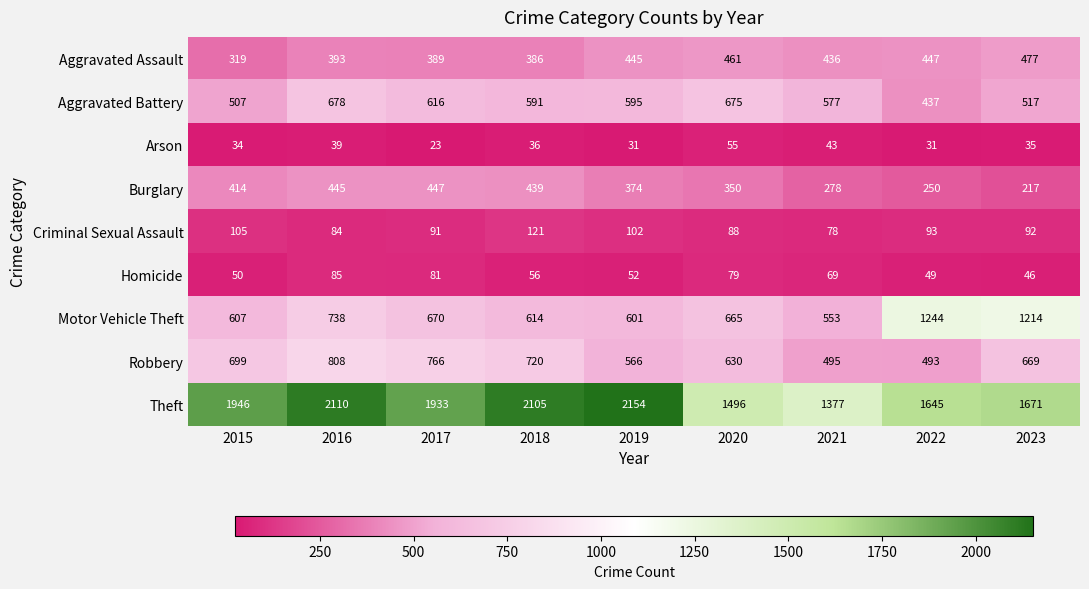

What is the difference between the Robbery values at 2022 and 2017?

273